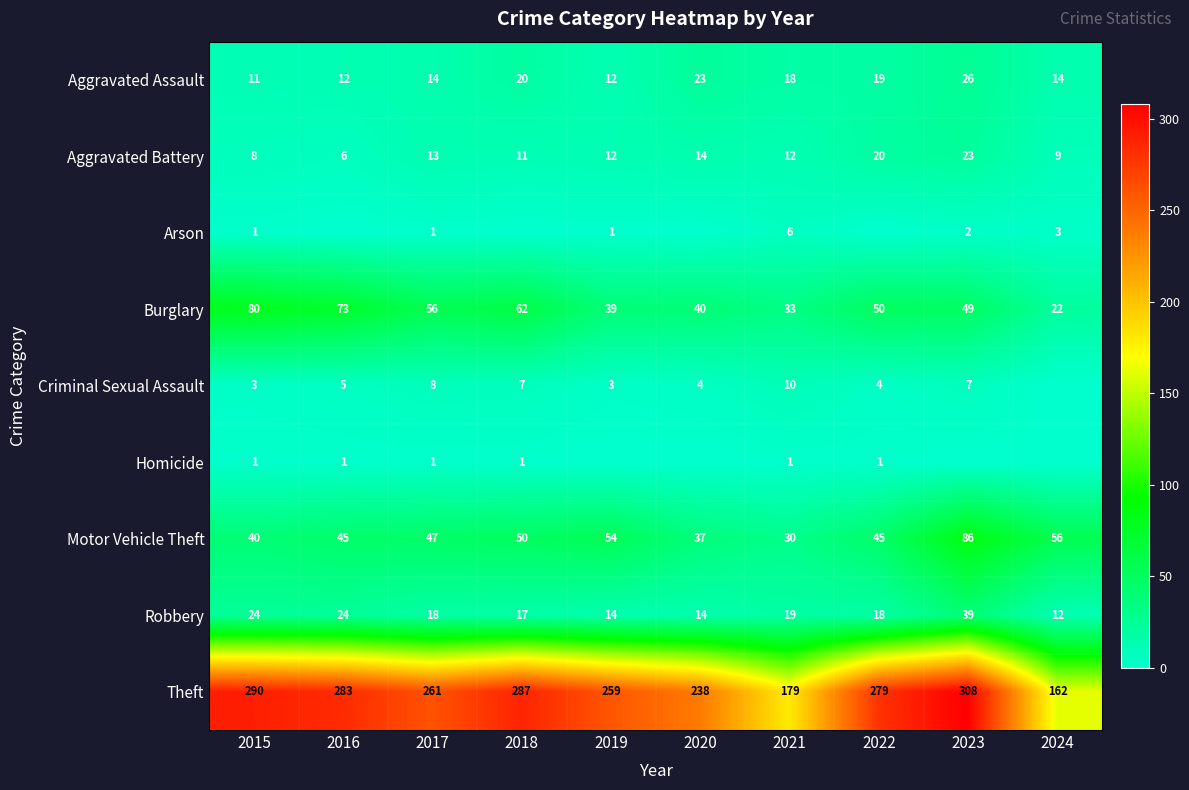

What is the highest value of the Motor Vehicle Theft series?

86